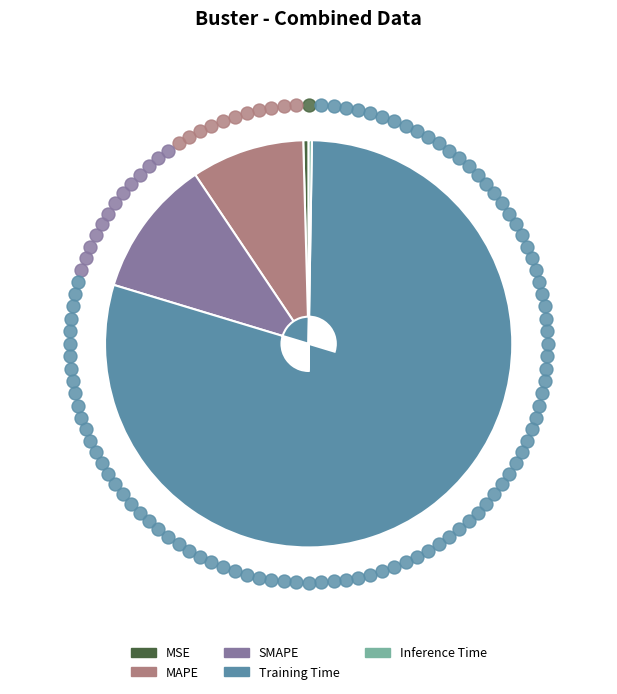

The Training Time slice represents 69% of the pie. True or false?

False